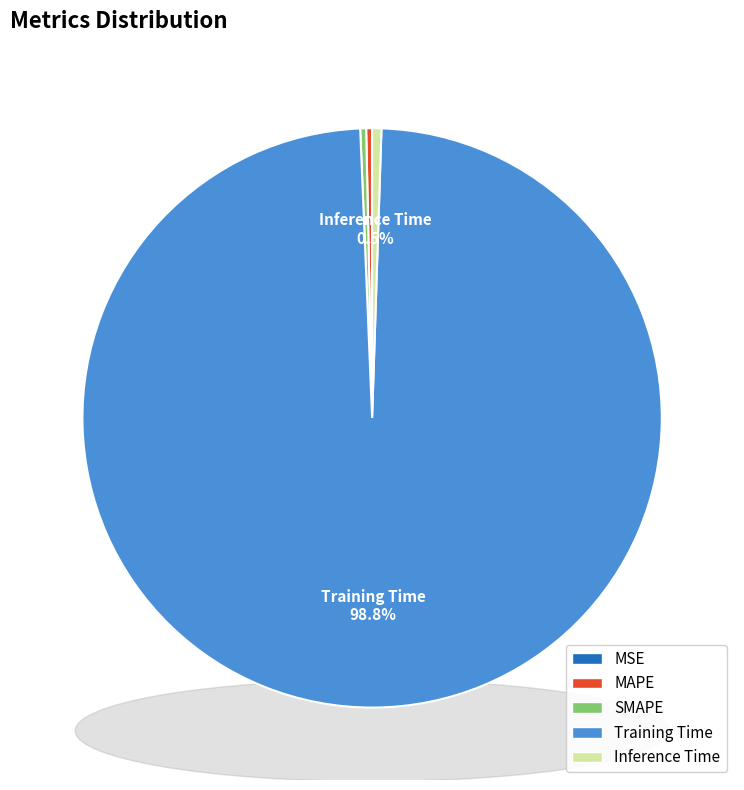

To the nearest percent, what is the difference between the Training Time and Inference Time slice percentages?

98%